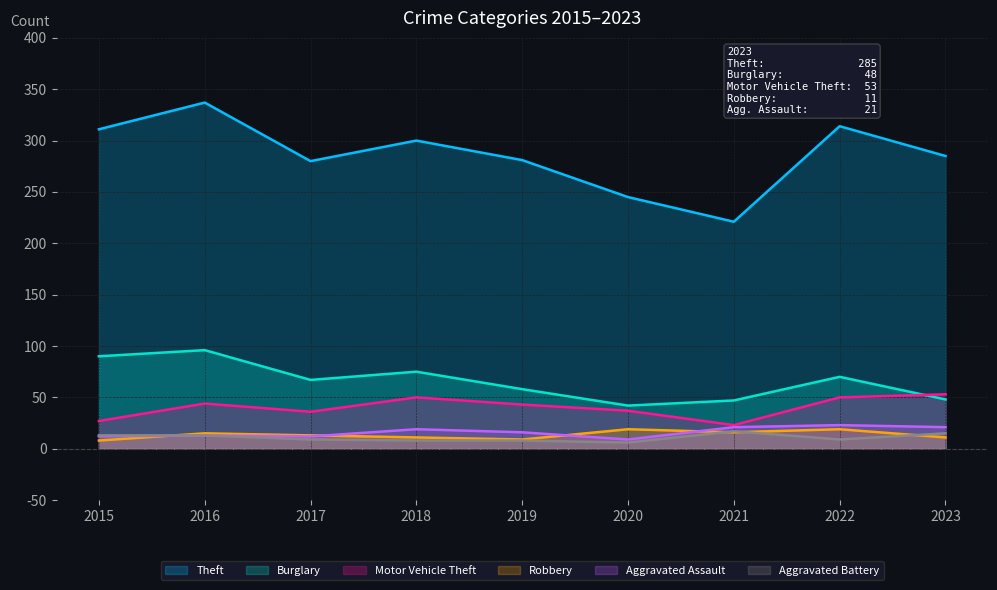

Rank the series at 2018 from highest to lowest value.

Theft, Burglary, Motor Vehicle Theft, Aggravated Assault, Robbery, Aggravated Battery